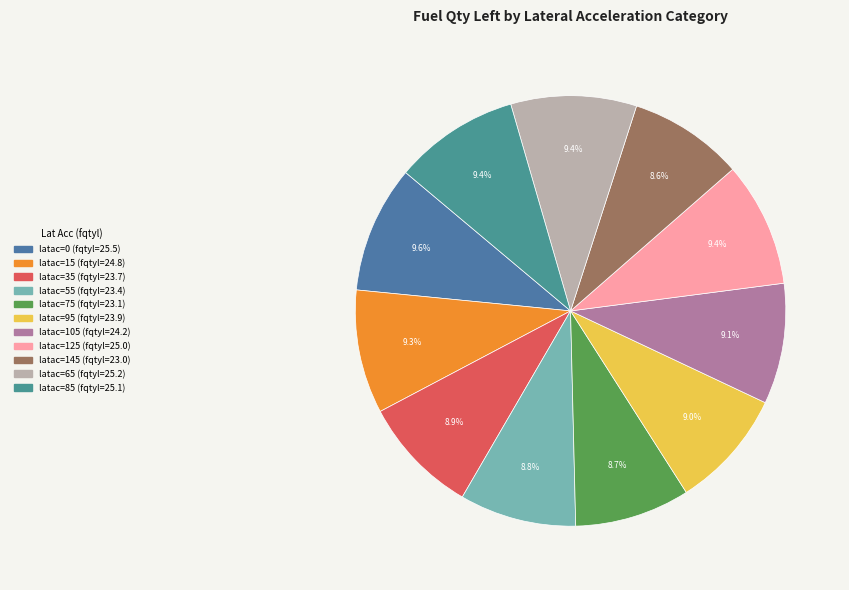

How many slices are in this pie chart?

11